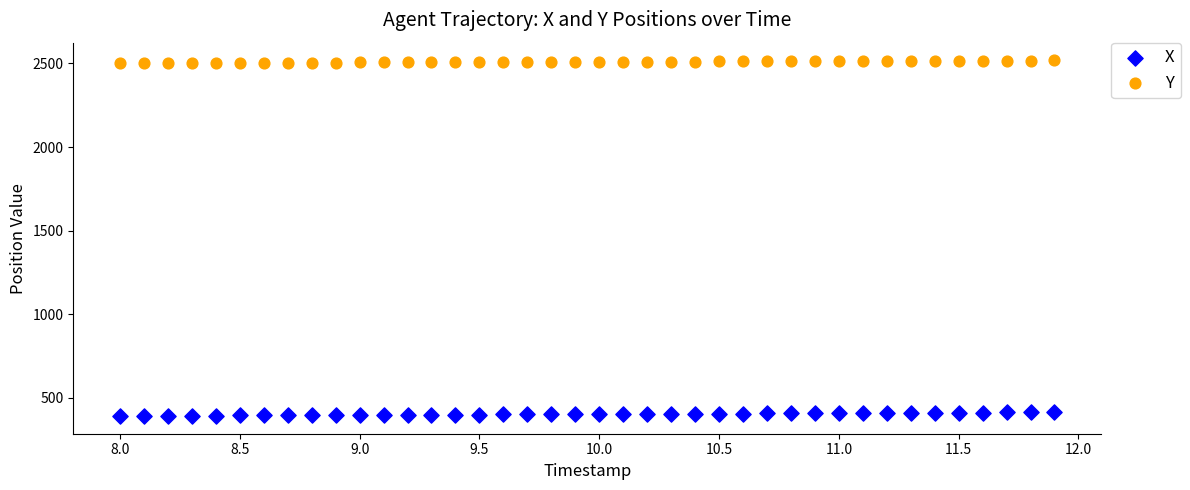

Across all data points, what is the range of Y values (max minus min)?

2125.8